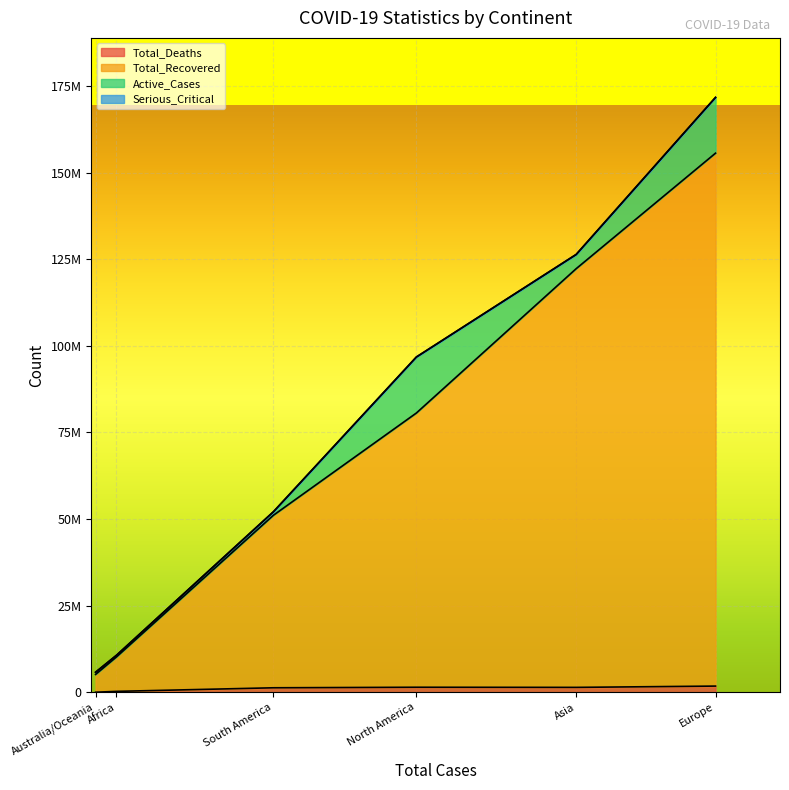

True or false: Total_Recovered has a value of 67249633 at Asia.

False